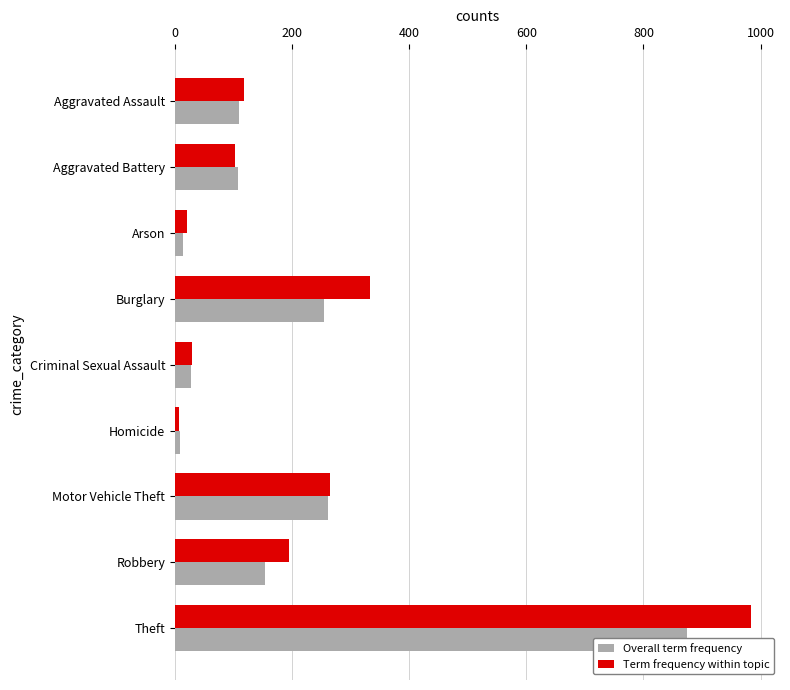

Rank the series by their maximum value, from highest to lowest.

Term frequency within topic, Overall term frequency